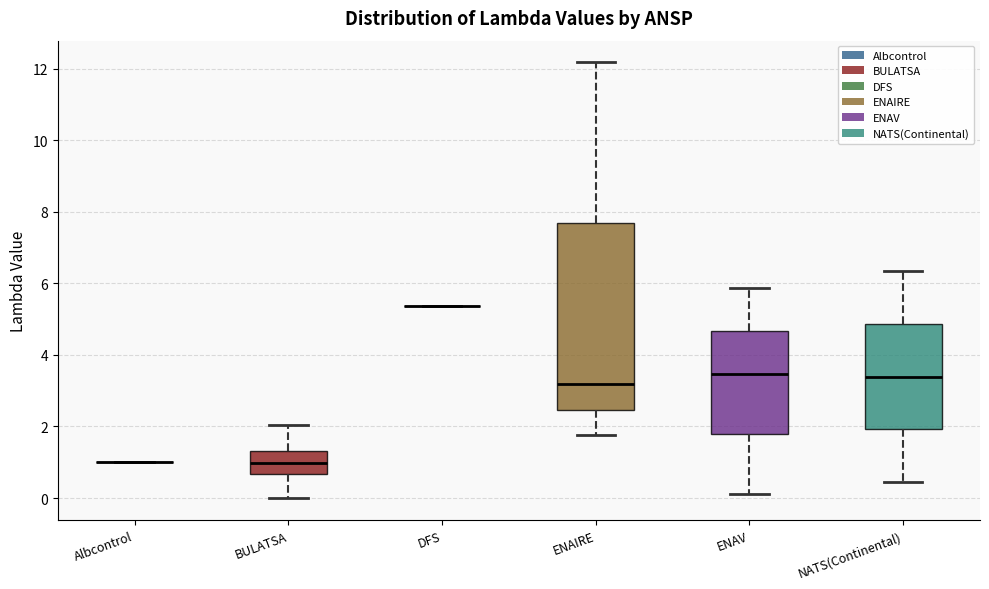

Comparing the boxes themselves (not the whiskers), which one is the tallest?

ENAIRE